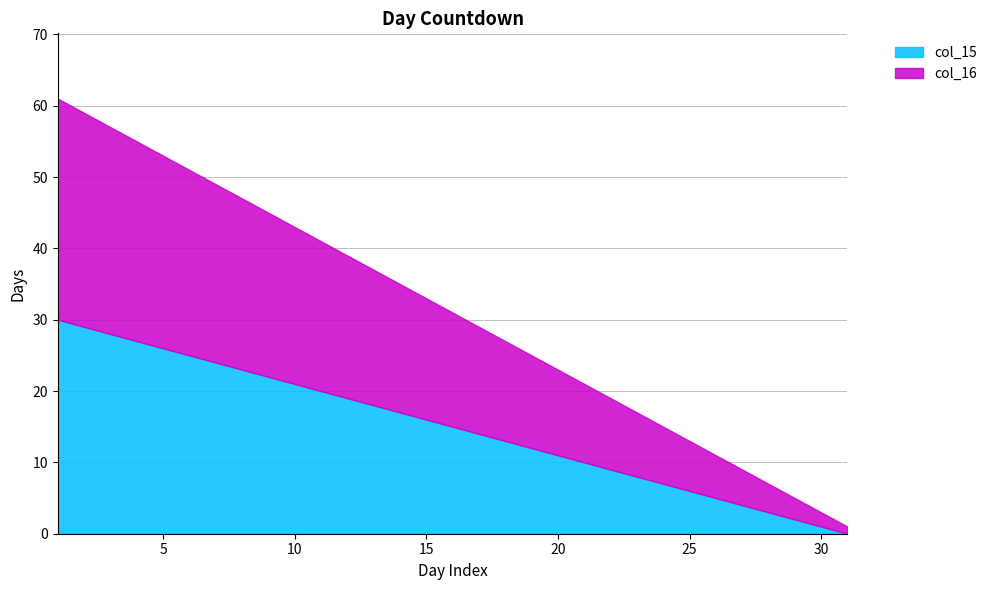

Where is col_16 nearest to the value 16?

16